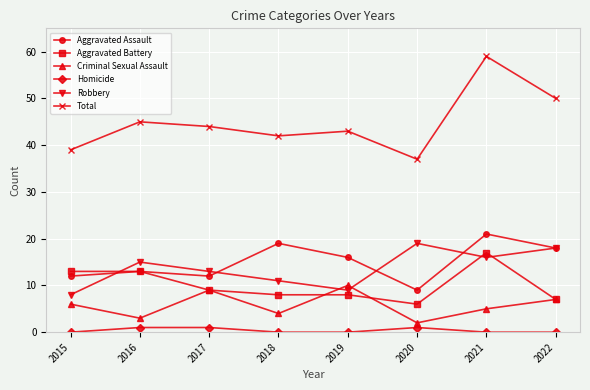

Which series has the widest spread of values?

Total